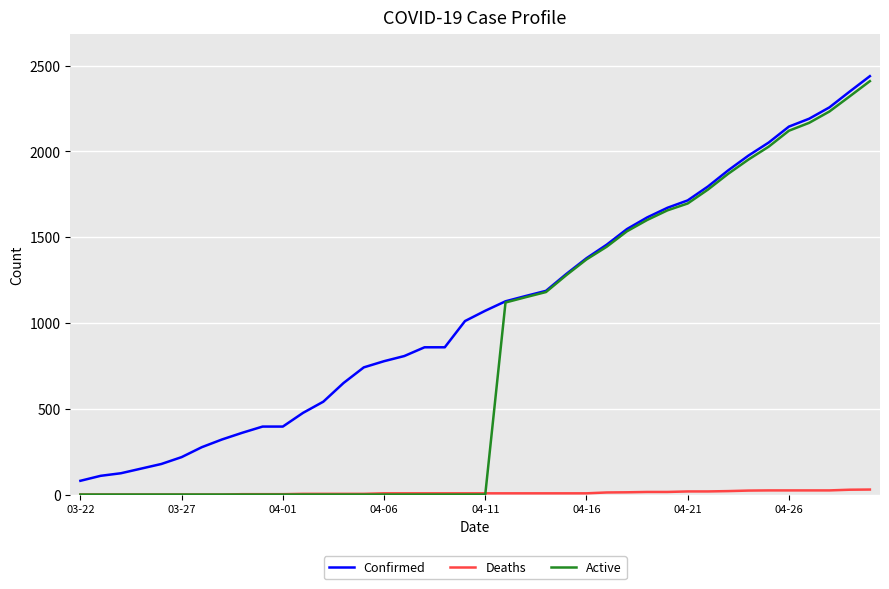

Which series has the largest total across all categories?

Confirmed